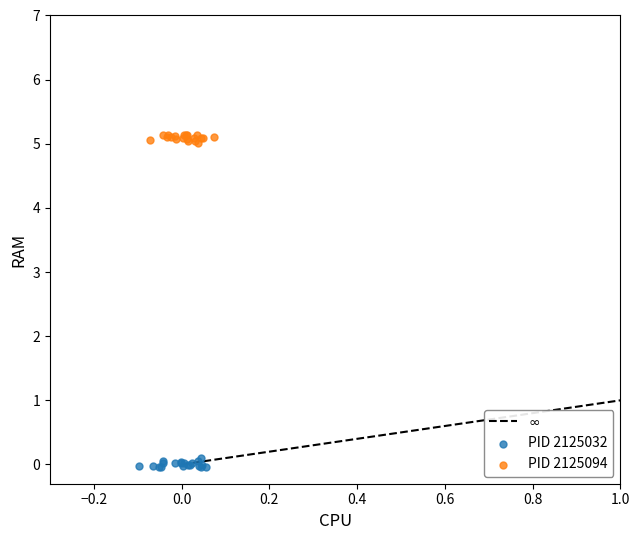

Which series contains the lowest Y value?

PID 2125032